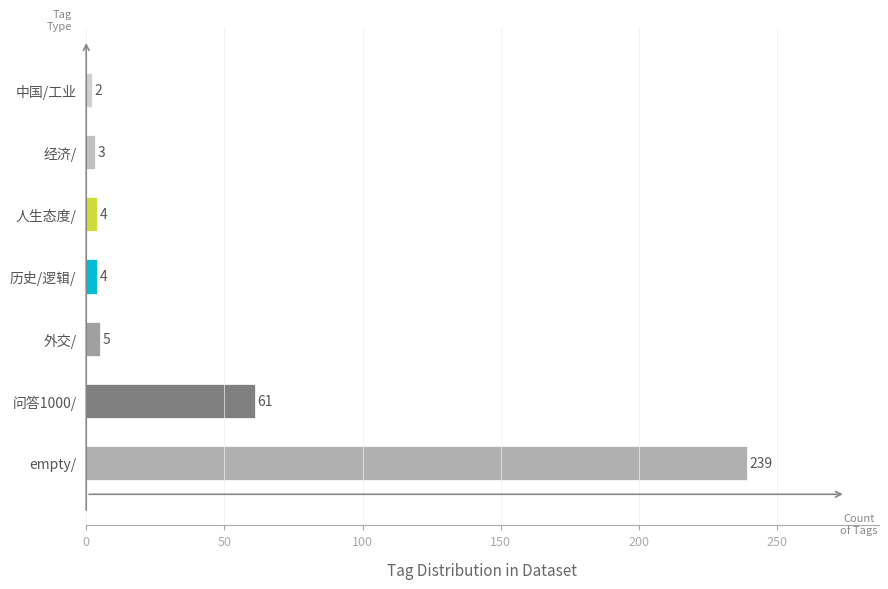

What is the maximum value shown in the chart?

239